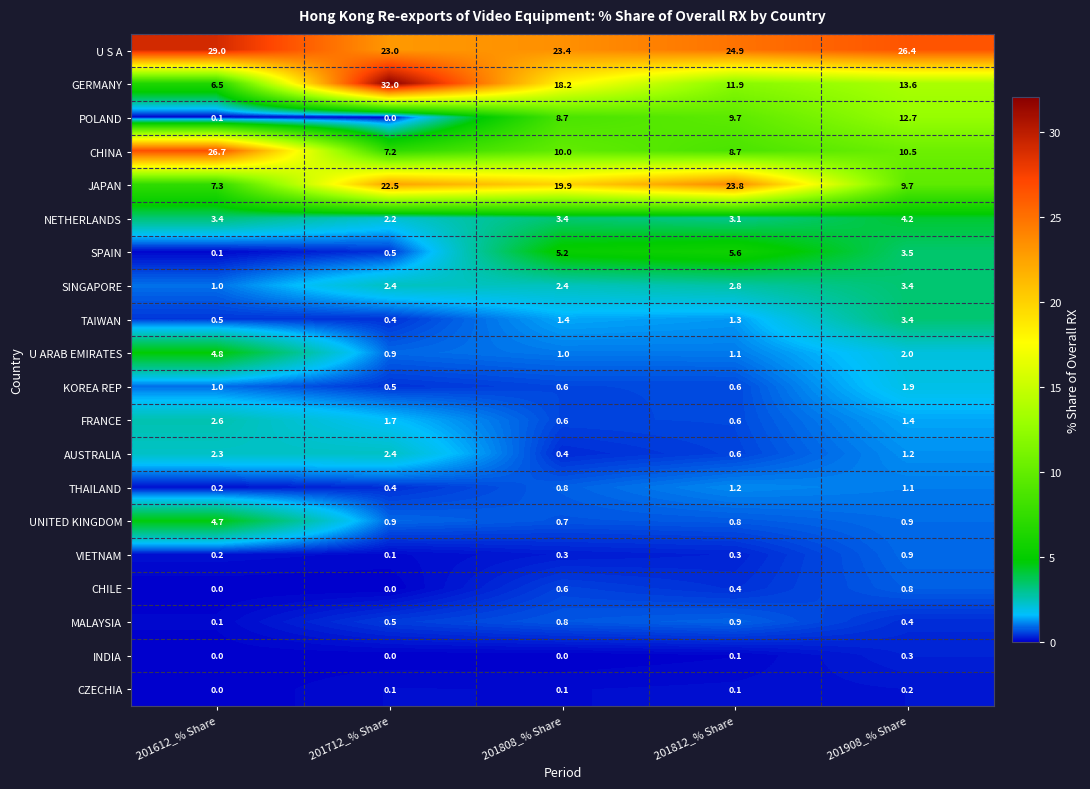

Count the number of data series in this chart.

20